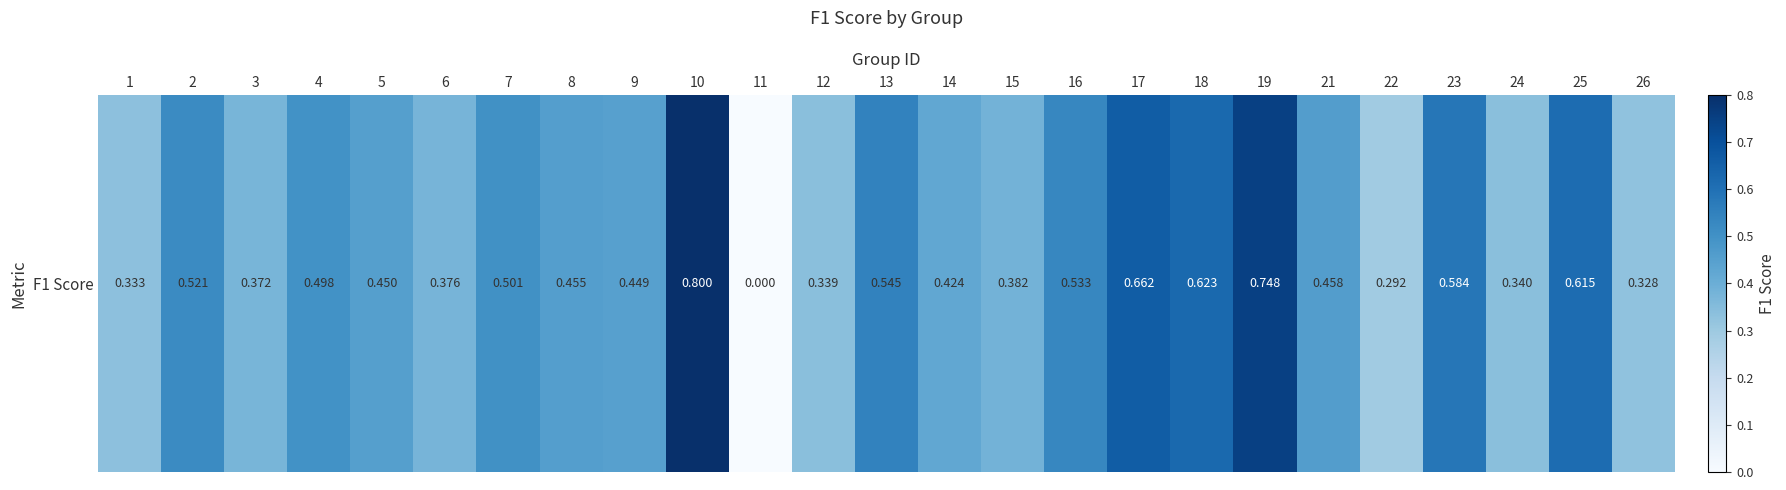

Which has a higher value, 6 or 26?

6